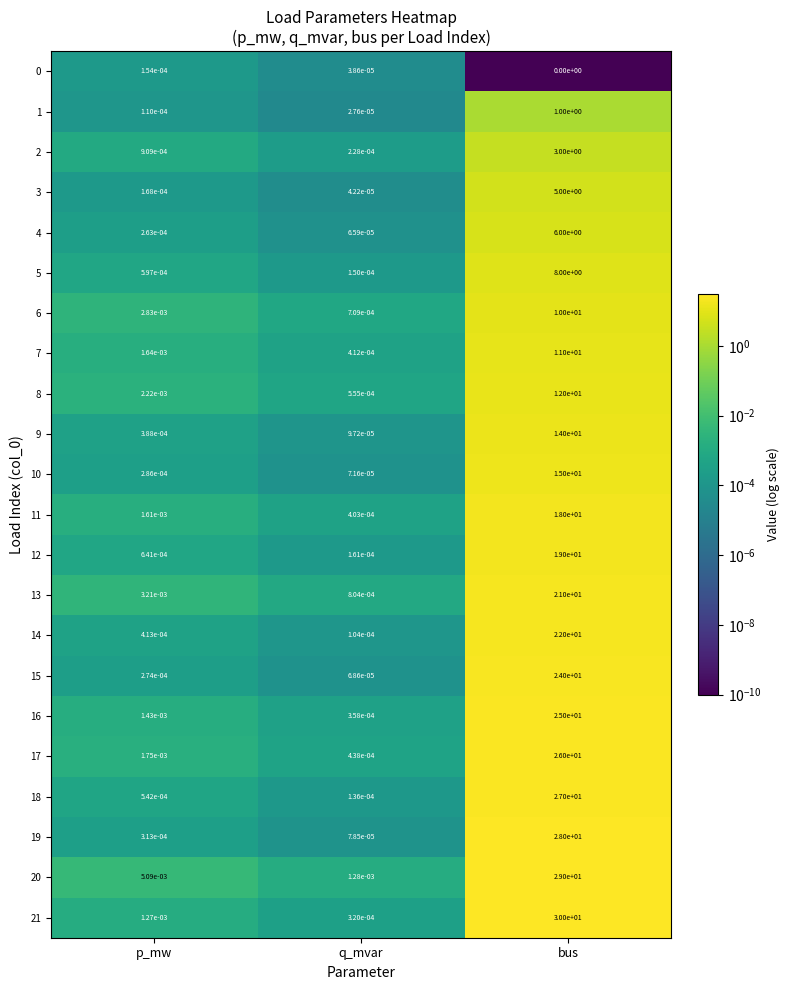

The value of 12 at bus is 19.0. True or false?

True